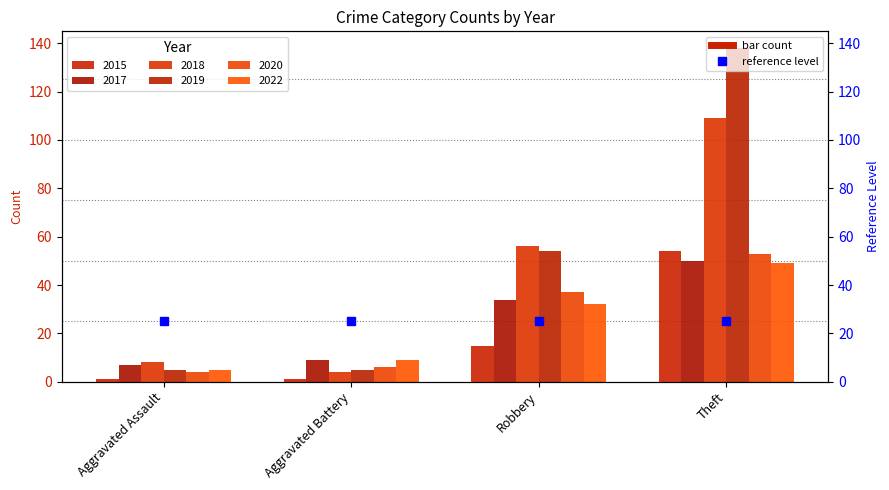

The value of 2015 at Theft is 91. True or false?

False